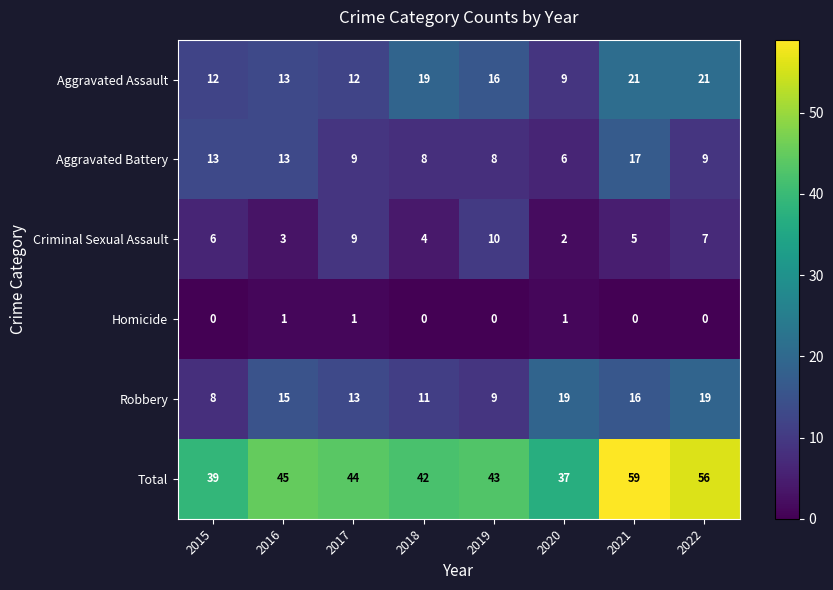

The value of Aggravated Battery at 2020 is 2. True or false?

False